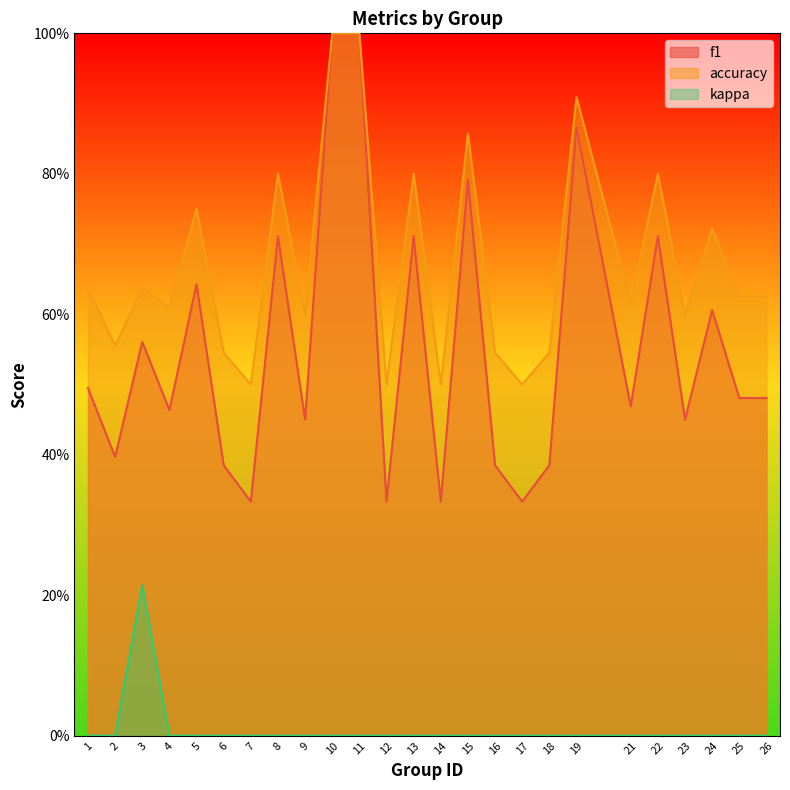

Reading left to right, what are all the values shown in this chart?

f1: 0.5	0.4	0.6	0.5	0.6	0.4	0.3	0.7	0.5	1.0	1.0	0.3	0.7	0.3	0.8	0.4	0.3	0.4	0.9	0.5	0.7	0.5	0.6	0.5	0.5
accuracy: 0.6	0.6	0.6	0.6	0.8	0.5	0.5	0.8	0.6	1.0	1.0	0.5	0.8	0.5	0.9	0.5	0.5	0.5	0.9	0.6	0.8	0.6	0.7	0.6	0.6
kappa: 0.0	0.0	0.2	0.0	0.0	0.0	0.0	0.0	0.0	0.0	0.0	0.0	0.0	0.0	0.0	0.0	0.0	0.0	0.0	0.0	0.0	0.0	0.0	0.0	0.0